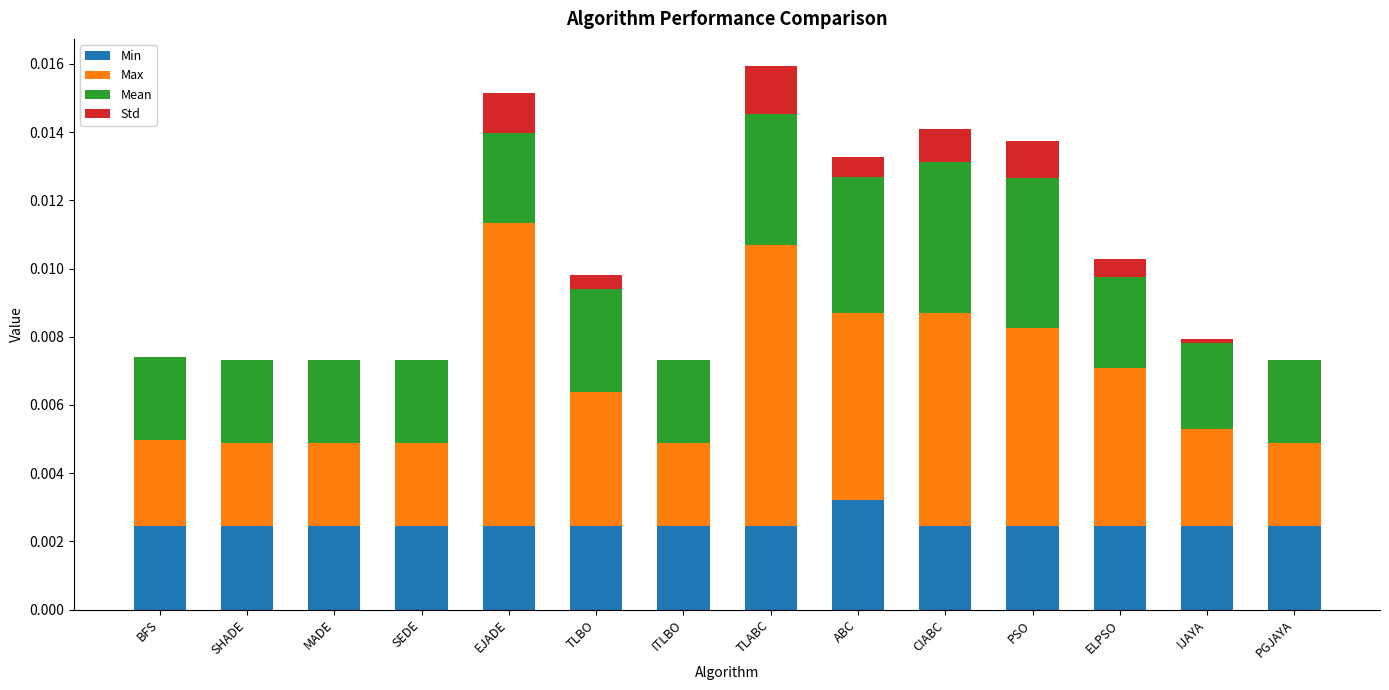

True or false: Min has a value of 0.0 at TLABC.

True